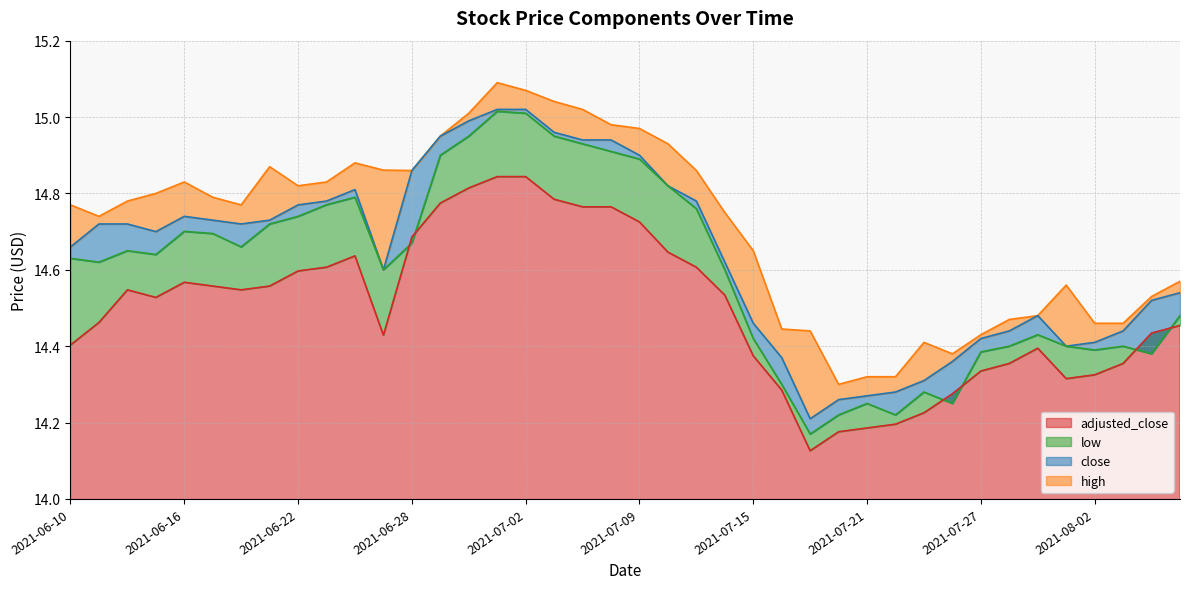

Reading left to right, extract all data points from this chart.

high: 2021-06-10=14.8	2021-06-11=14.7	2021-06-14=14.8	2021-06-15=14.8	2021-06-16=14.8	2021-06-17=14.8	2021-06-18=14.8	2021-06-21=14.9	2021-06-22=14.8	2021-06-23=14.8	2021-06-24=14.9	2021-06-25=14.9	2021-06-28=14.9	2021-06-29=14.9	2021-06-30=15.0	2021-07-01=15.1	2021-07-02=15.1	2021-07-06=15.0	2021-07-07=15.0	2021-07-08=15.0	2021-07-09=15.0	2021-07-12=14.9	2021-07-13=14.9	2021-07-14=14.8	2021-07-15=14.7	2021-07-16=14.4	2021-07-19=14.4	2021-07-20=14.3	2021-07-21=14.3	2021-07-22=14.3	2021-07-23=14.4	2021-07-26=14.4	2021-07-27=14.4	2021-07-28=14.5	2021-07-29=14.5	2021-07-30=14.6	2021-08-02=14.5	2021-08-03=14.5	2021-08-04=14.5	2021-08-05=14.6
close: 2021-06-10=14.7	2021-06-11=14.7	2021-06-14=14.7	2021-06-15=14.7	2021-06-16=14.7	2021-06-17=14.7	2021-06-18=14.7	2021-06-21=14.7	2021-06-22=14.8	2021-06-23=14.8	2021-06-24=14.8	2021-06-25=14.6	2021-06-28=14.9	2021-06-29=14.9	2021-06-30=15.0	2021-07-01=15.0	2021-07-02=15.0	2021-07-06=15.0	2021-07-07=14.9	2021-07-08=14.9	2021-07-09=14.9	2021-07-12=14.8	2021-07-13=14.8	2021-07-14=14.6	2021-07-15=14.5	2021-07-16=14.4	2021-07-19=14.2	2021-07-20=14.3	2021-07-21=14.3	2021-07-22=14.3	2021-07-23=14.3	2021-07-26=14.4	2021-07-27=14.4	2021-07-28=14.4	2021-07-29=14.5	2021-07-30=14.4	2021-08-02=14.4	2021-08-03=14.4	2021-08-04=14.5	2021-08-05=14.5
low: 2021-06-10=14.6	2021-06-11=14.6	2021-06-14=14.7	2021-06-15=14.6	2021-06-16=14.7	2021-06-17=14.7	2021-06-18=14.7	2021-06-21=14.7	2021-06-22=14.7	2021-06-23=14.8	2021-06-24=14.8	2021-06-25=14.6	2021-06-28=14.7	2021-06-29=14.9	2021-06-30=14.9	2021-07-01=15.0	2021-07-02=15.0	2021-07-06=14.9	2021-07-07=14.9	2021-07-08=14.9	2021-07-09=14.9	2021-07-12=14.8	2021-07-13=14.8	2021-07-14=14.6	2021-07-15=14.4	2021-07-16=14.3	2021-07-19=14.2	2021-07-20=14.2	2021-07-21=14.2	2021-07-22=14.2	2021-07-23=14.3	2021-07-26=14.2	2021-07-27=14.4	2021-07-28=14.4	2021-07-29=14.4	2021-07-30=14.4	2021-08-02=14.4	2021-08-03=14.4	2021-08-04=14.4	2021-08-05=14.5
adjusted_close: 2021-06-10=14.4	2021-06-11=14.5	2021-06-14=14.5	2021-06-15=14.5	2021-06-16=14.6	2021-06-17=14.6	2021-06-18=14.5	2021-06-21=14.6	2021-06-22=14.6	2021-06-23=14.6	2021-06-24=14.6	2021-06-25=14.4	2021-06-28=14.7	2021-06-29=14.8	2021-06-30=14.8	2021-07-01=14.8	2021-07-02=14.8	2021-07-06=14.8	2021-07-07=14.8	2021-07-08=14.8	2021-07-09=14.7	2021-07-12=14.6	2021-07-13=14.6	2021-07-14=14.5	2021-07-15=14.4	2021-07-16=14.3	2021-07-19=14.1	2021-07-20=14.2	2021-07-21=14.2	2021-07-22=14.2	2021-07-23=14.2	2021-07-26=14.3	2021-07-27=14.3	2021-07-28=14.4	2021-07-29=14.4	2021-07-30=14.3	2021-08-02=14.3	2021-08-03=14.4	2021-08-04=14.4	2021-08-05=14.5